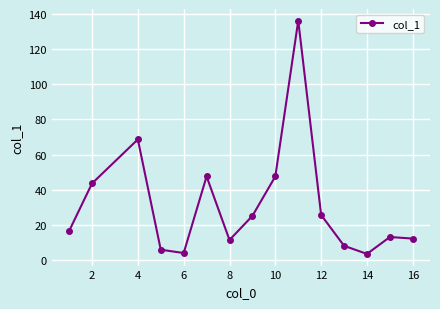

What is the sum of all values?

471.3